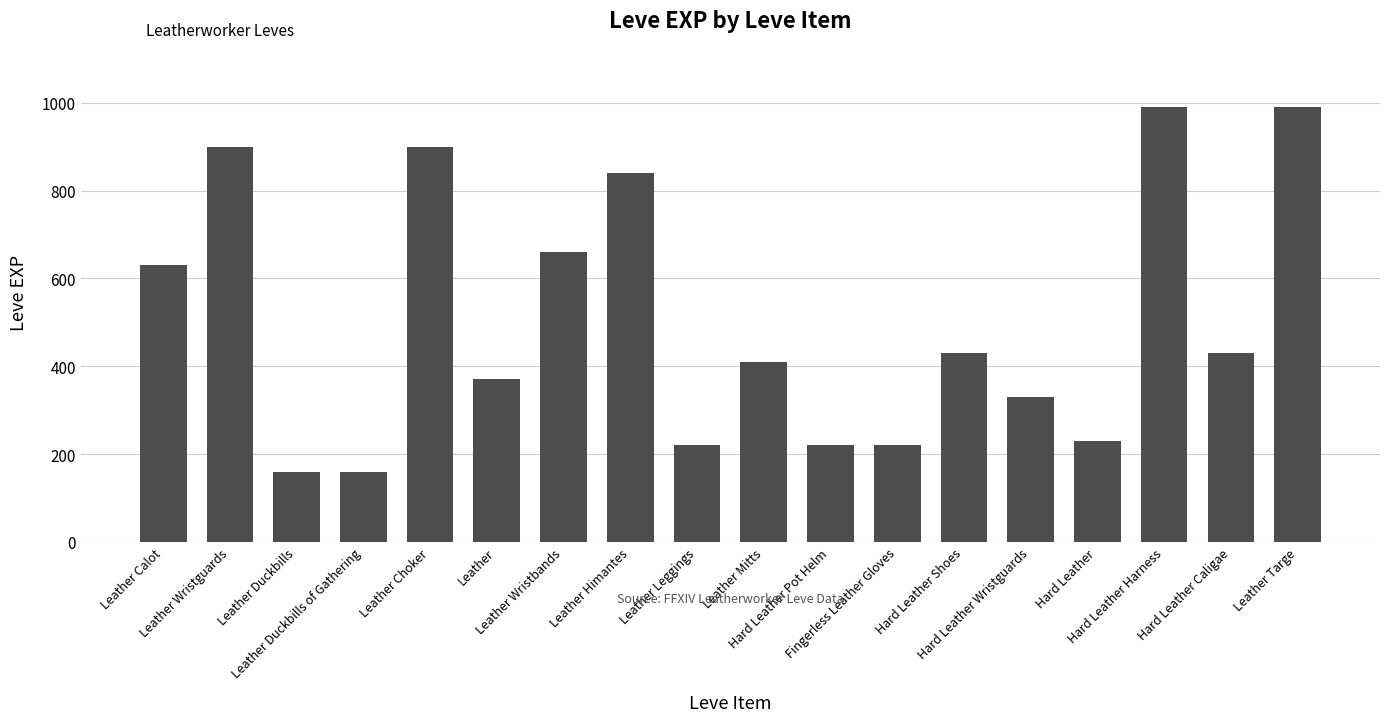

How many values are below 430?

9